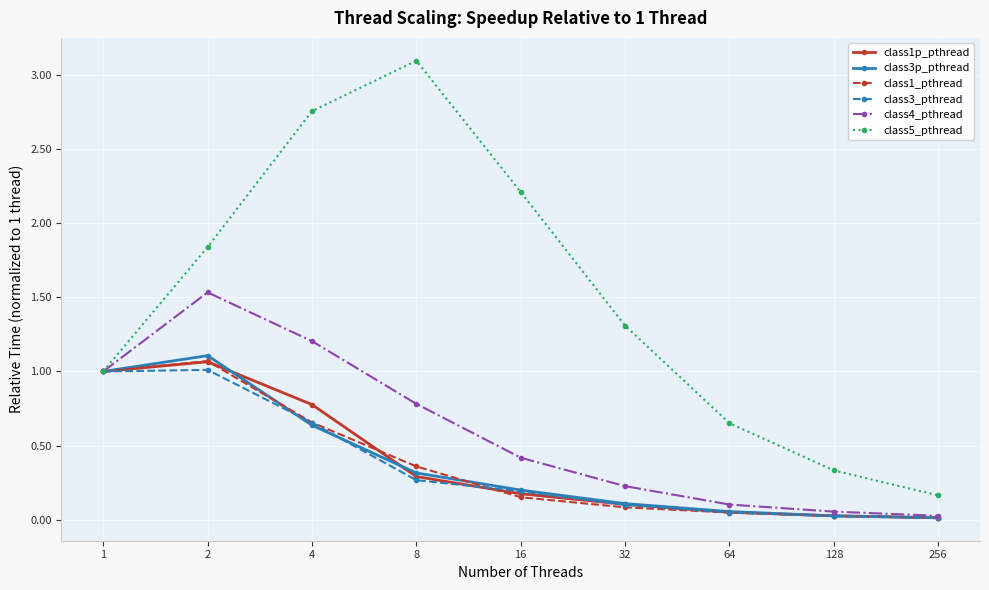

What is the difference between the maximum and second lowest values in the class1_pthread series?

1.0